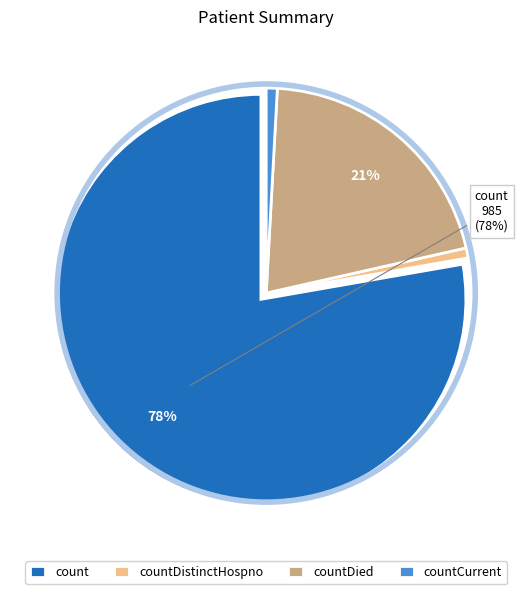

What percentage is the countDied slice, to the nearest percent?

21%